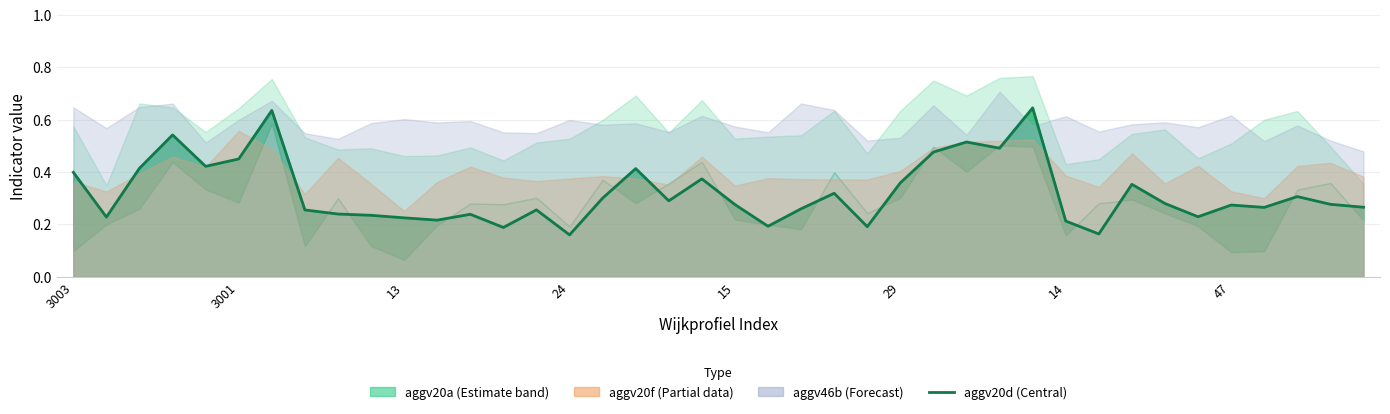

How many interior local valleys (lower than both neighbors) does the data have?

12